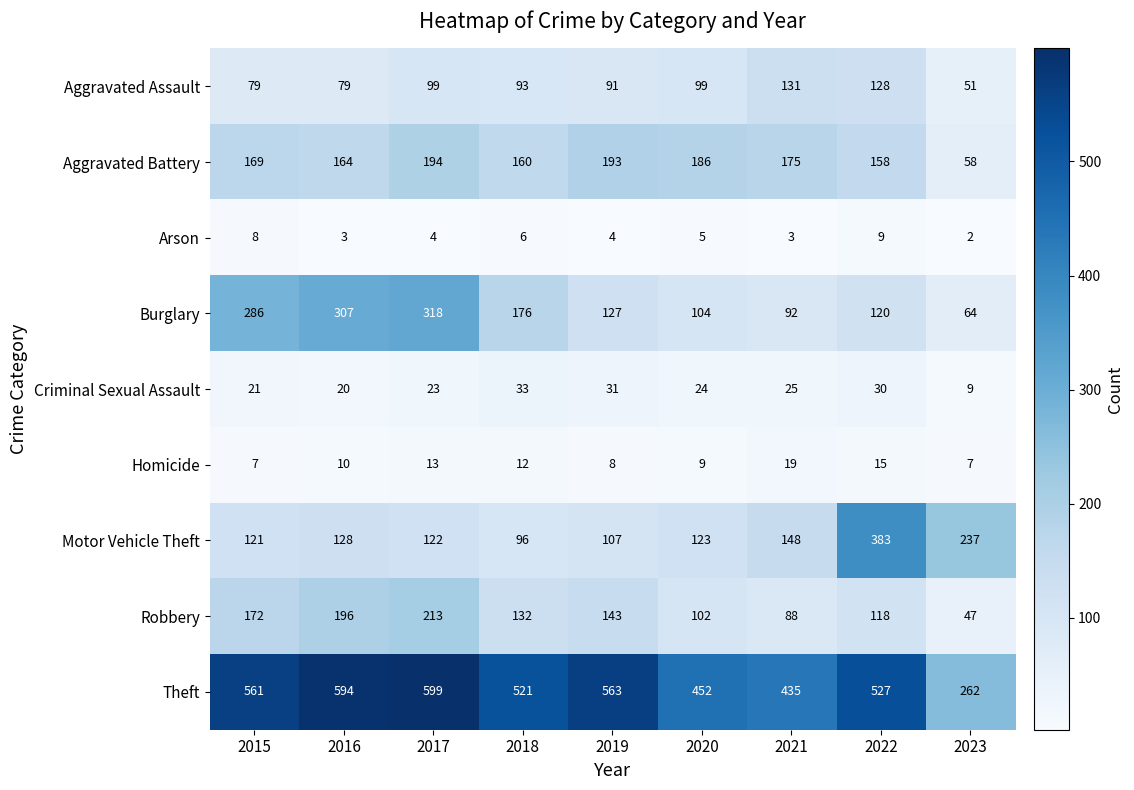

The value of Aggravated Battery at 2019 is 118. True or false?

False